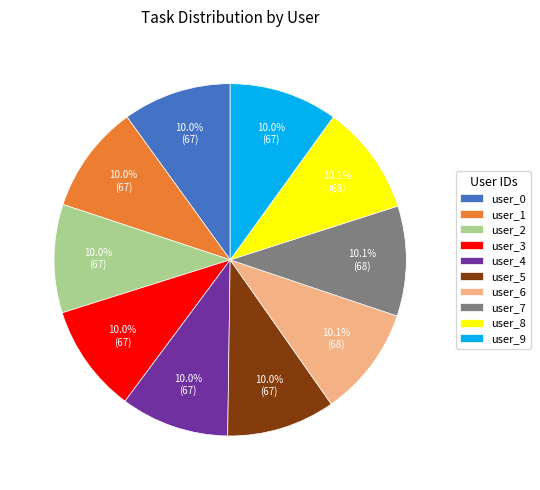

Is it true that user_6 is 10% of the pie?

True